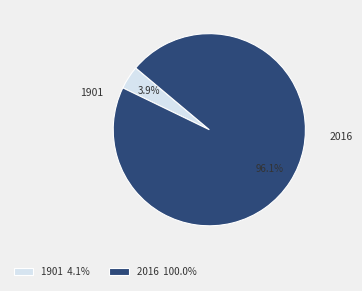

Is 2016 100.0% the majority of the pie?

Yes